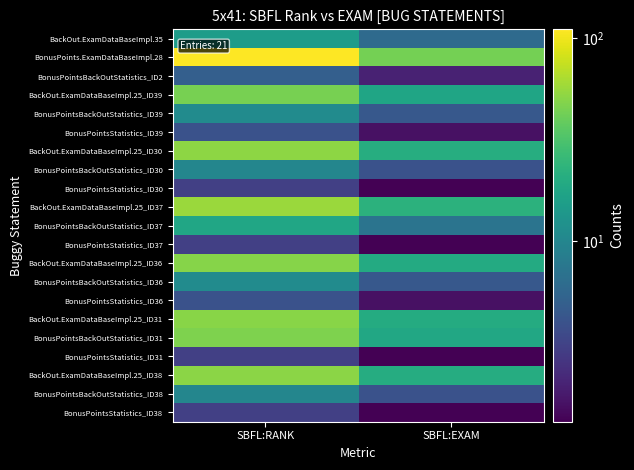

Reading right to left, extract all data points from this chart.

BackOut.ExamDataBaseImpl.35: SBFL:EXAM=6.0	SBFL:RANK=15.0
BonusPoints.ExamDataBaseImpl.28: SBFL:EXAM=43.8	SBFL:RANK=110.0
BonusPointsBackOutStatistics_ID2: SBFL:EXAM=2.0	SBFL:RANK=5.0
BackOut.ExamDataBaseImpl.25_ID39: SBFL:EXAM=17.5	SBFL:RANK=44.0
BonusPointsBackOutStatistics_ID39: SBFL:EXAM=4.4	SBFL:RANK=11.0
BonusPointsStatistics_ID39: SBFL:EXAM=1.6	SBFL:RANK=4.0
BackOut.ExamDataBaseImpl.25_ID30: SBFL:EXAM=20.7	SBFL:RANK=52.0
BonusPointsBackOutStatistics_ID30: SBFL:EXAM=4.0	SBFL:RANK=10.0
BonusPointsStatistics_ID30: SBFL:EXAM=1.2	SBFL:RANK=3.0
BackOut.ExamDataBaseImpl.25_ID37: SBFL:EXAM=22.3	SBFL:RANK=56.0
BonusPointsBackOutStatistics_ID37: SBFL:EXAM=7.2	SBFL:RANK=18.0
BonusPointsStatistics_ID37: SBFL:EXAM=1.2	SBFL:RANK=3.0
BackOut.ExamDataBaseImpl.25_ID36: SBFL:EXAM=19.5	SBFL:RANK=49.0
BonusPointsBackOutStatistics_ID36: SBFL:EXAM=4.4	SBFL:RANK=11.0
BonusPointsStatistics_ID36: SBFL:EXAM=1.6	SBFL:RANK=4.0
BackOut.ExamDataBaseImpl.25_ID31: SBFL:EXAM=19.9	SBFL:RANK=50.0
BonusPointsBackOutStatistics_ID31: SBFL:EXAM=18.7	SBFL:RANK=47.0
BonusPointsStatistics_ID31: SBFL:EXAM=1.2	SBFL:RANK=3.0
BackOut.ExamDataBaseImpl.25_ID38: SBFL:EXAM=20.3	SBFL:RANK=51.0
BonusPointsBackOutStatistics_ID38: SBFL:EXAM=4.0	SBFL:RANK=10.0
BonusPointsStatistics_ID38: SBFL:EXAM=1.2	SBFL:RANK=3.0